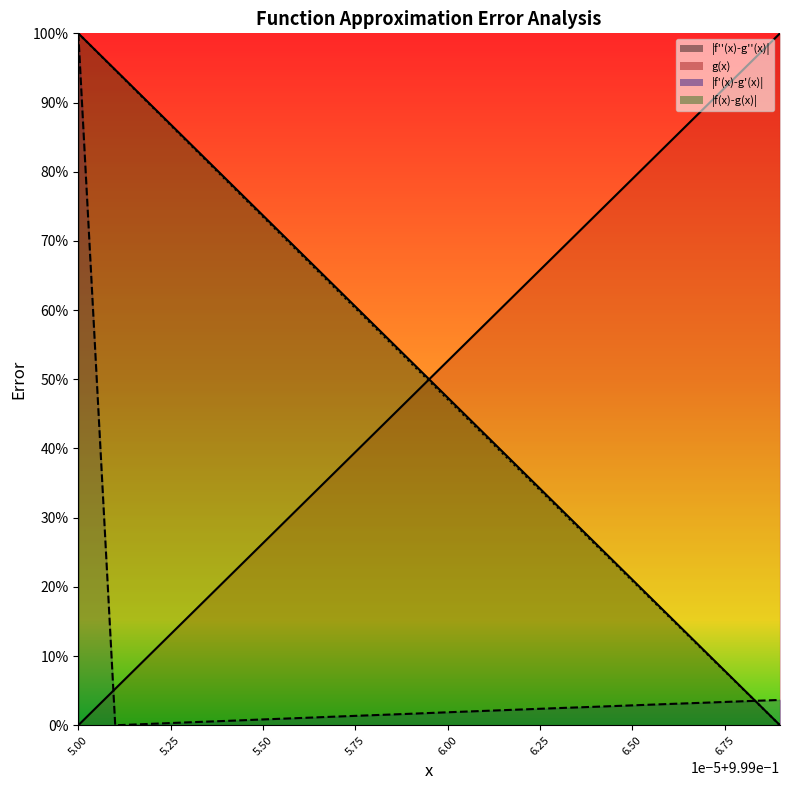

What is the difference between the second highest and minimum values in the |f(x)-g(x)| series?

0.9